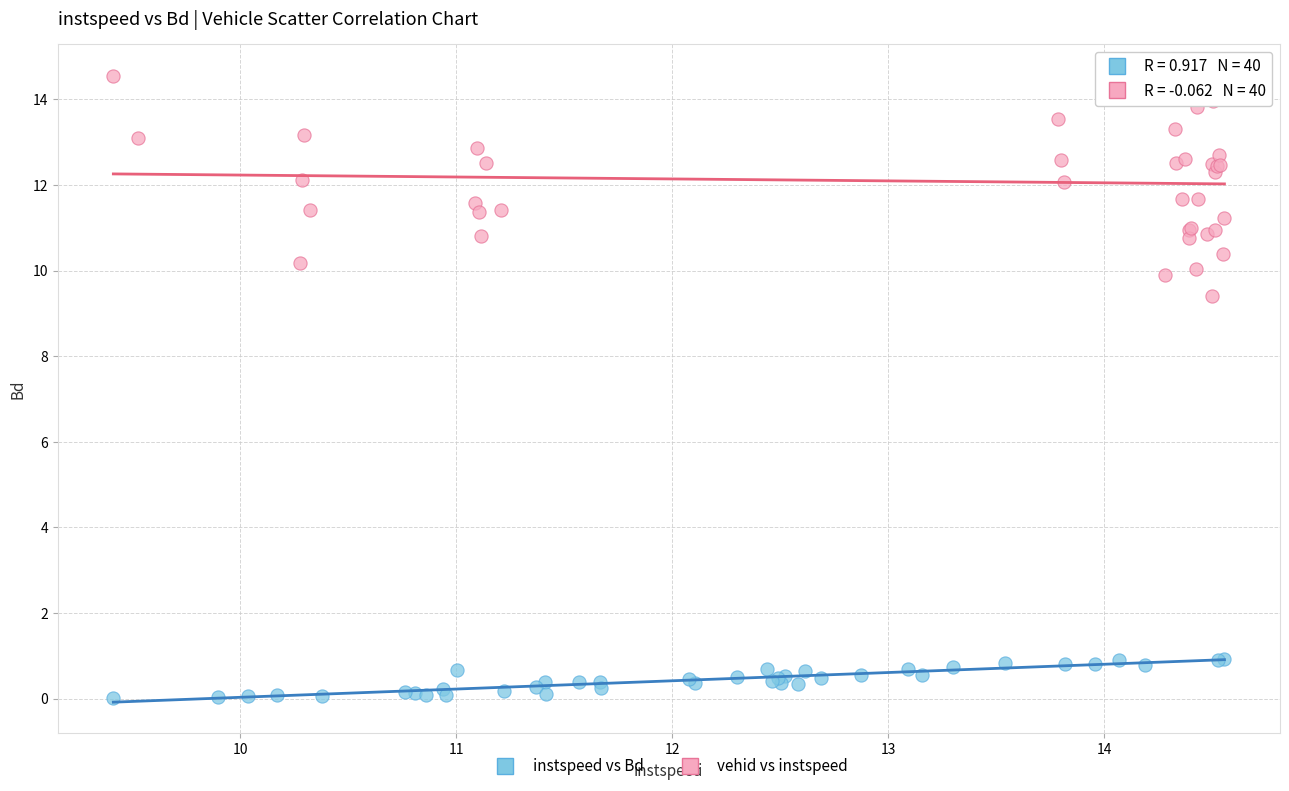

Which series has the largest Y range (max minus min)?

vehid vs instspeed